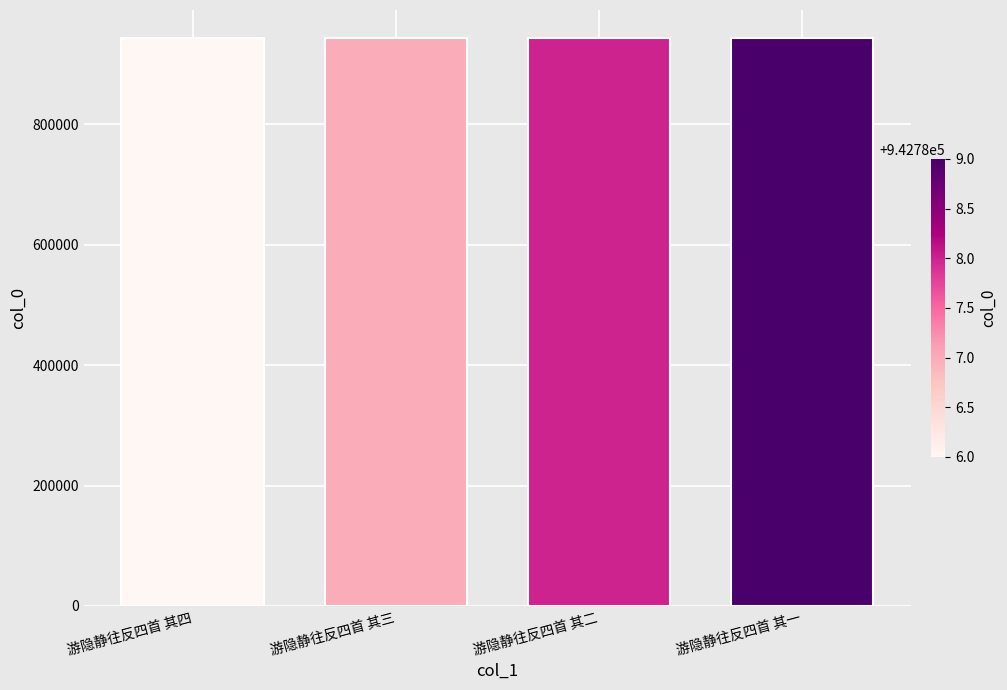

What is the greatest value displayed?

942789